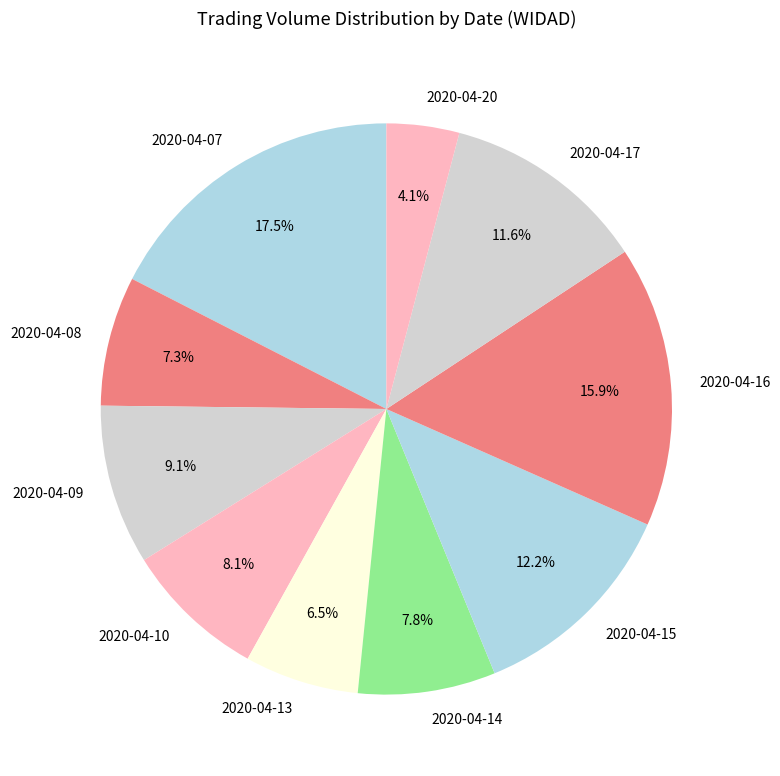

What percentage do 2020-04-08 and 2020-04-09 together represent?

16.4%